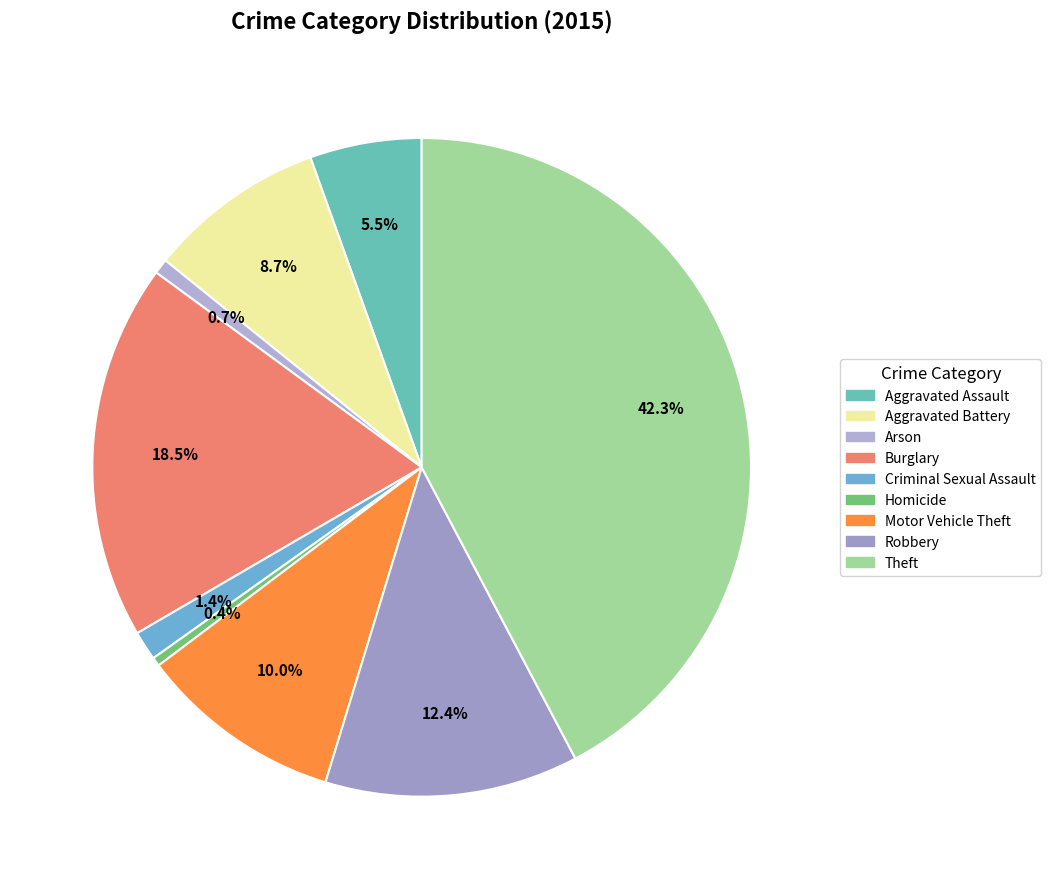

How many segments does this pie chart have?

9